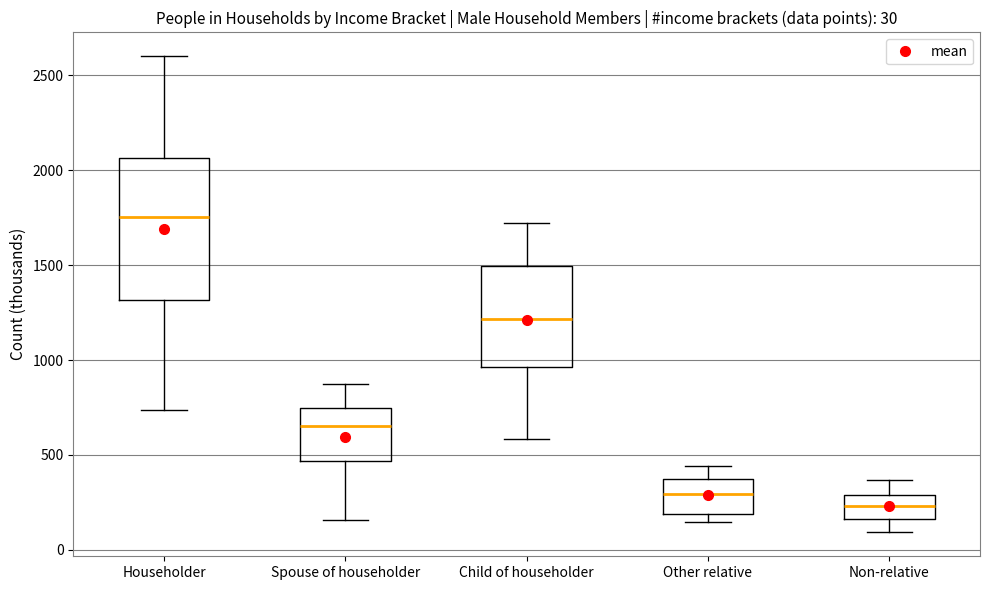

Which box is the tallest, from its lower edge to its upper edge?

Householder